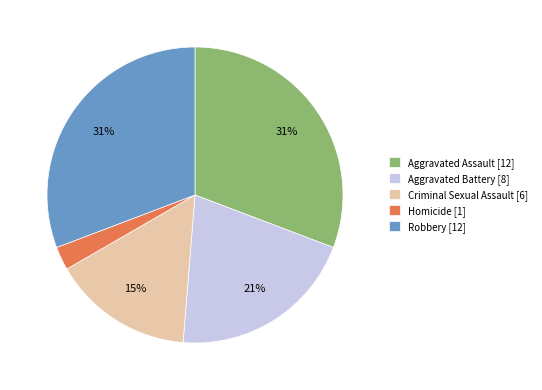

To the nearest percent, what percentage of the pie is Aggravated Battery?

21%